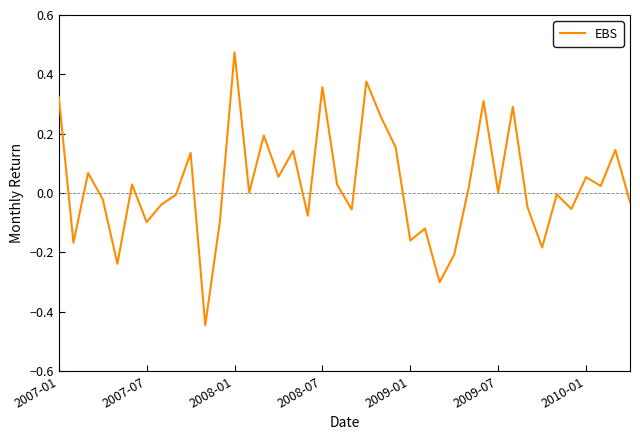

Is this an area chart (filled region under the line)?

No